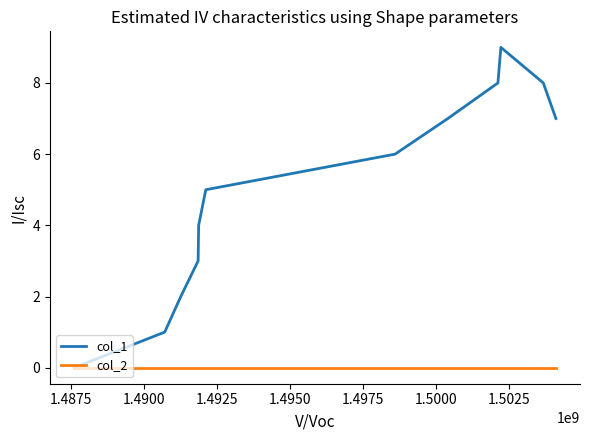

What is the maximum value shown in the chart?

9